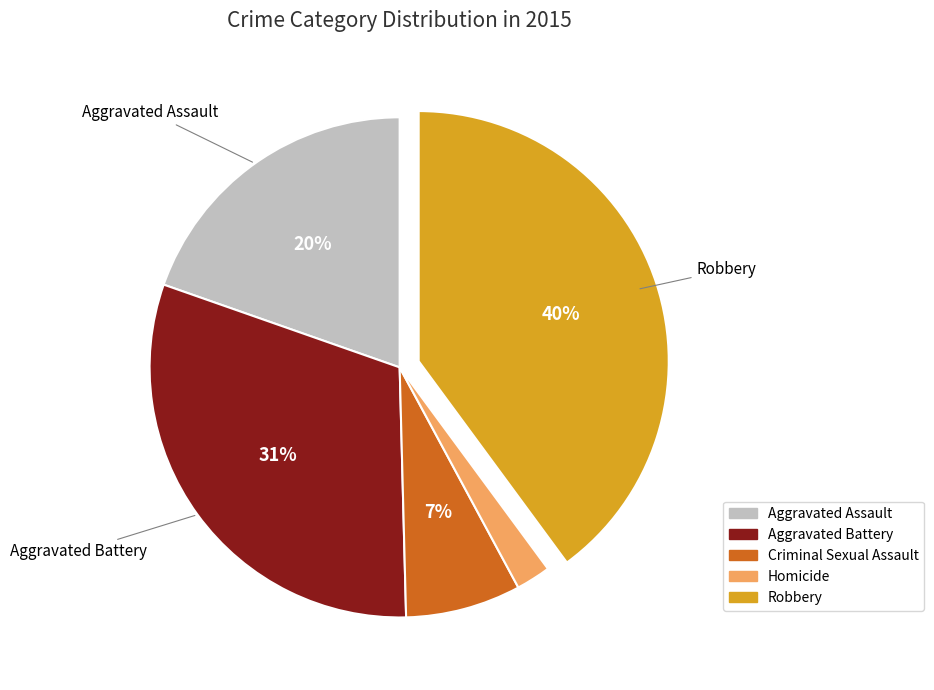

Between Aggravated Battery and Homicide, which is larger?

Aggravated Battery